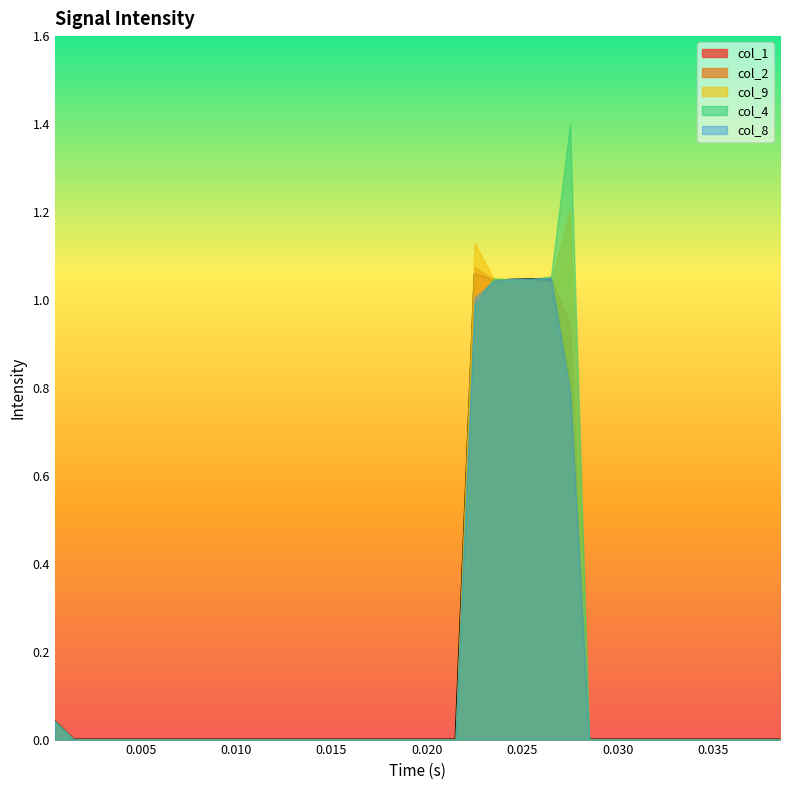

What is the maximum value for col_9?

1.2